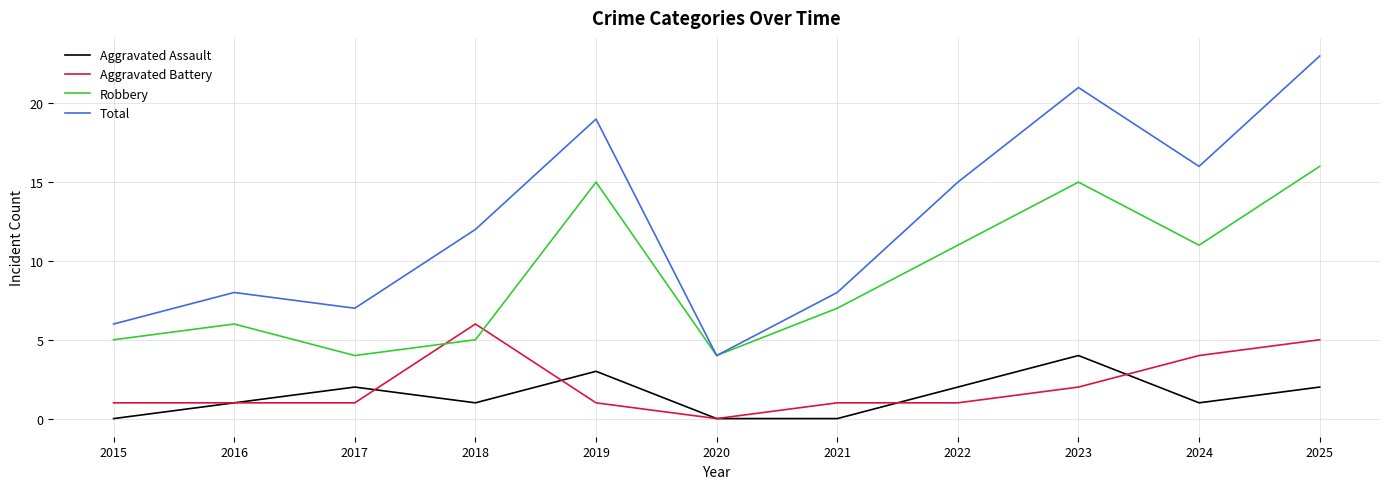

List the series in order of their peak value, highest first.

Total, Robbery, Aggravated Battery, Aggravated Assault